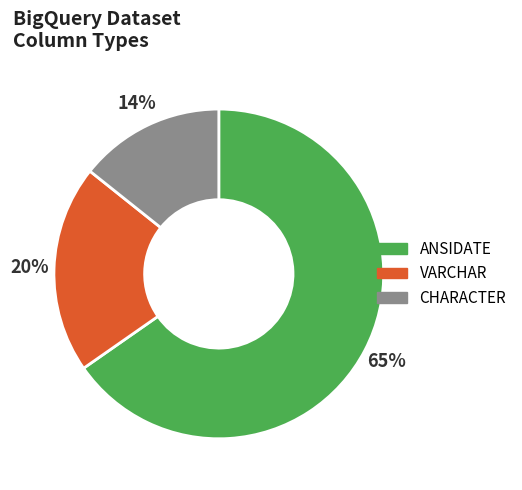

Is there any slice that represents more than half of the pie?

Yes